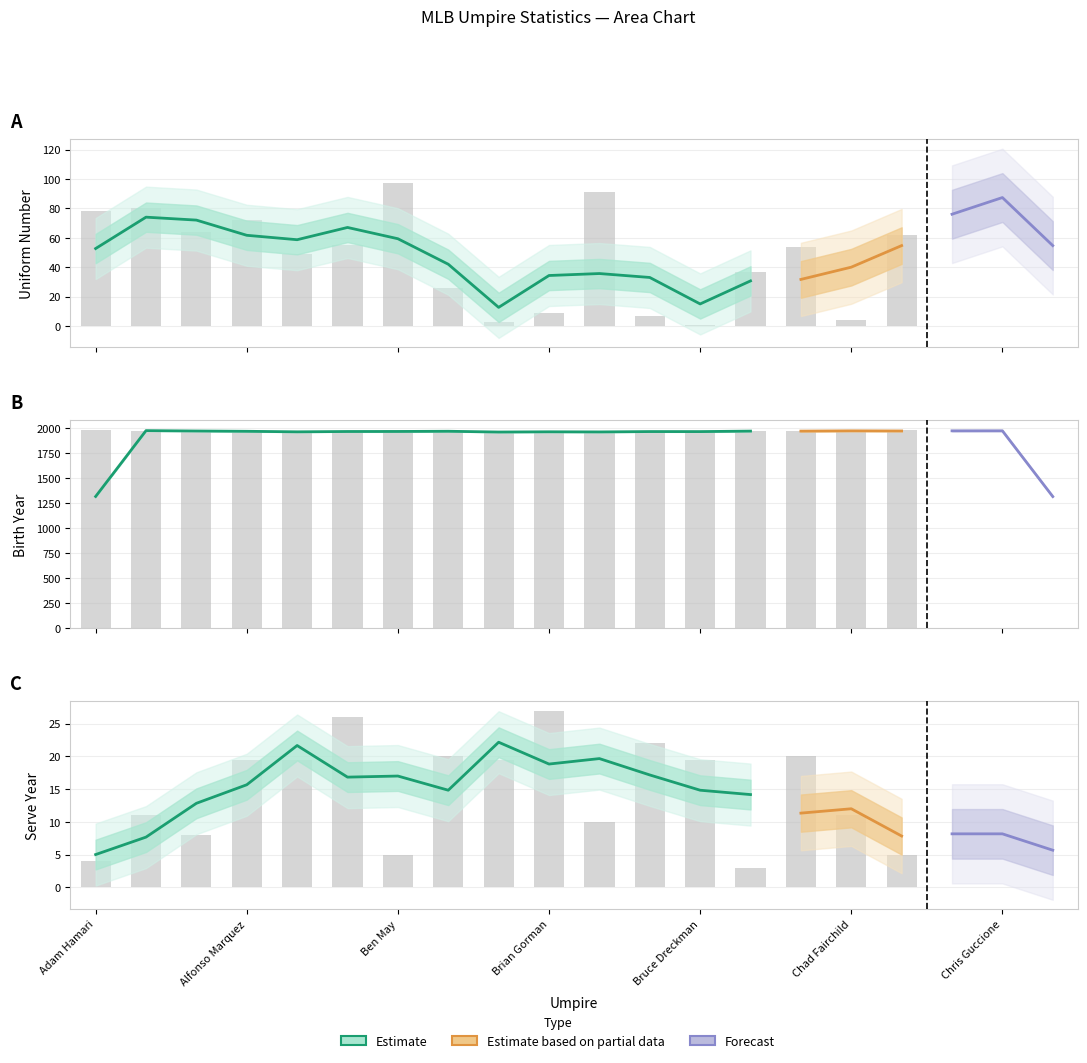

Rank the series by their maximum value, from highest to lowest.

birth year, number, serve year